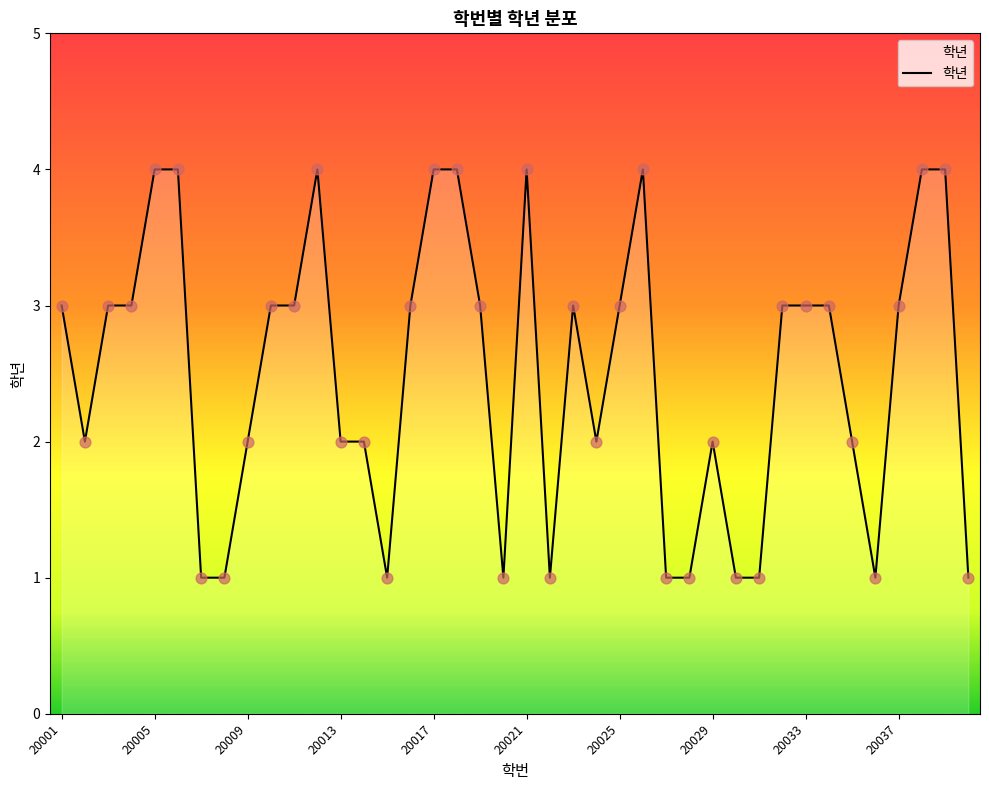

What is the maximum value shown in the chart?

4